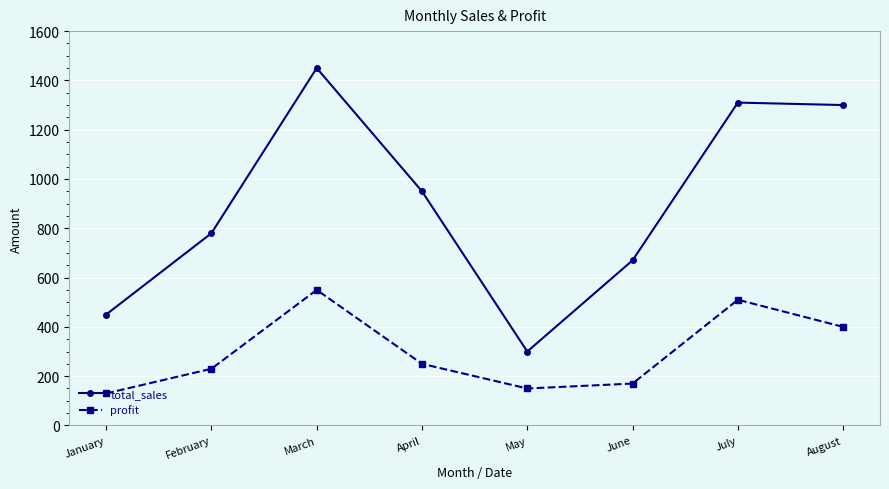

True or false: profit and total_sales intersect in this chart.

False